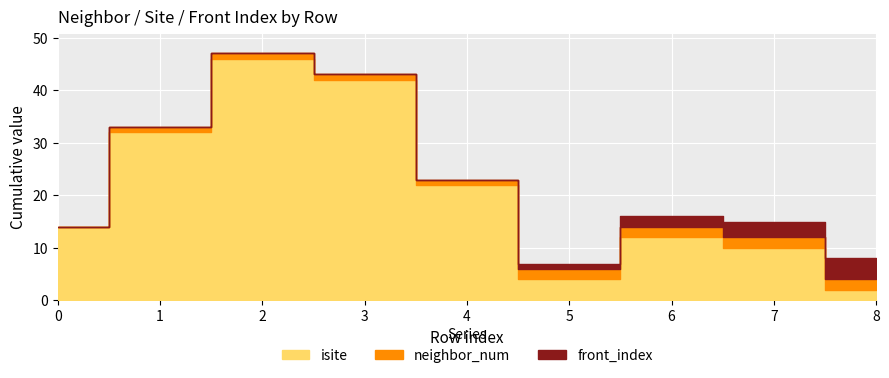

What are all the series names shown in the legend?

isite, neighbor_num, front_index